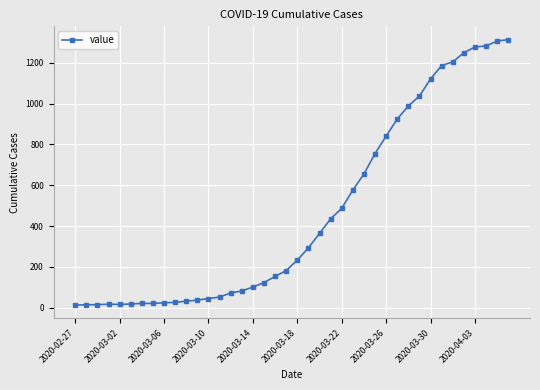

Does the chart display data point markers on the line(s)?

Yes